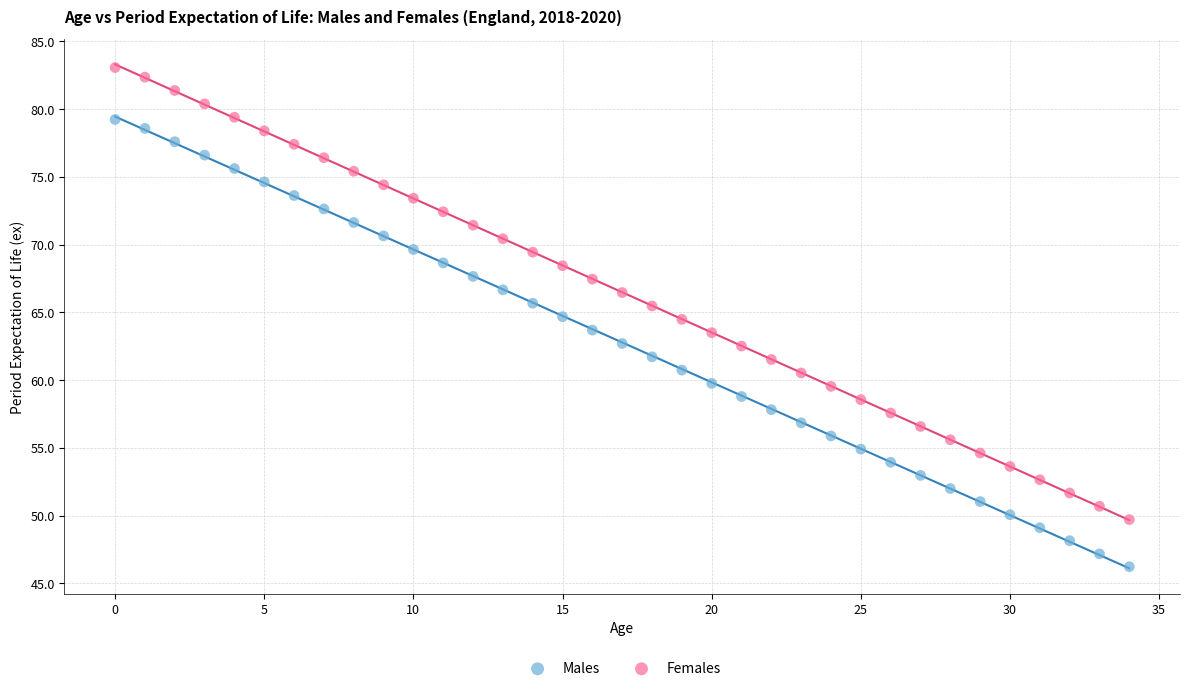

What are all the series names shown in the legend?

Males, Females